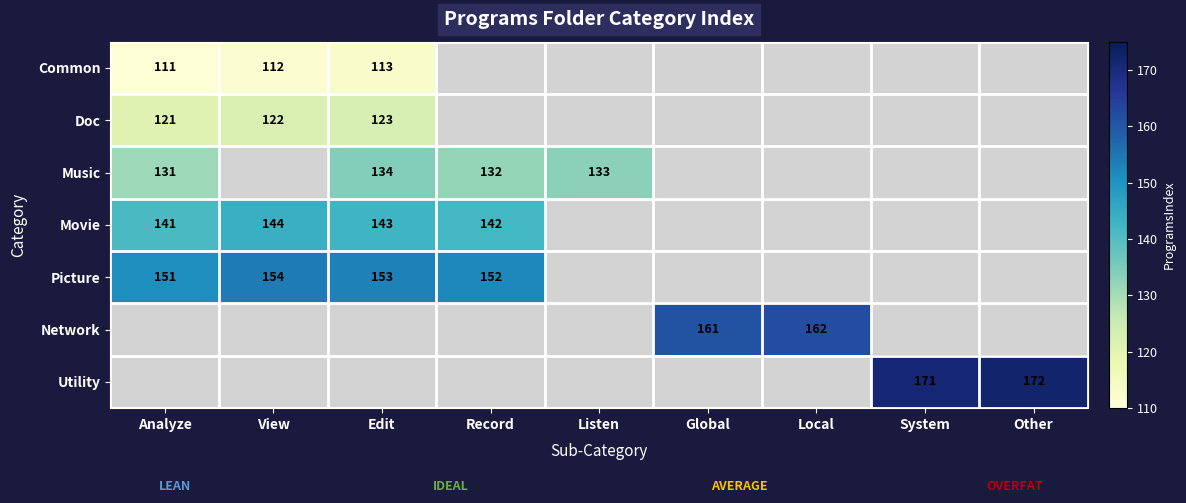

Is it true that Picture equals 30 at Record?

False